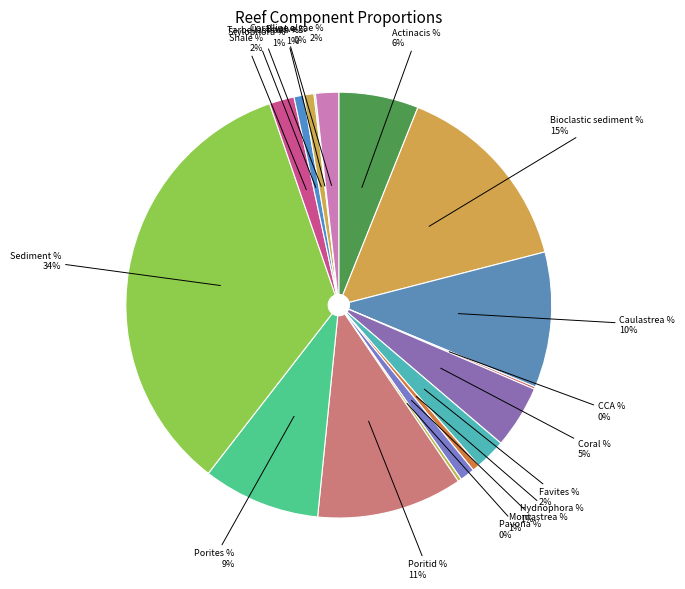

To the nearest percent, what percentage of the pie is Sediment %?

34%